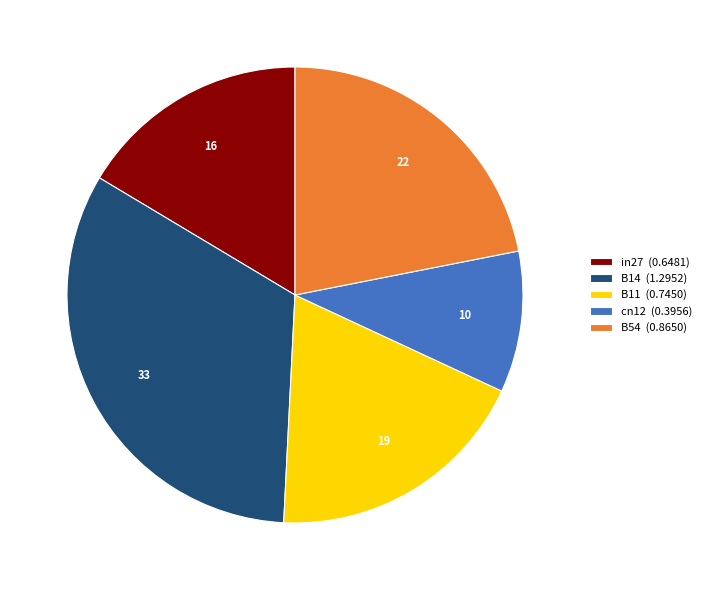

Combined, do B14 (1.2952) and cn12 (0.3956) account for over 50%?

No